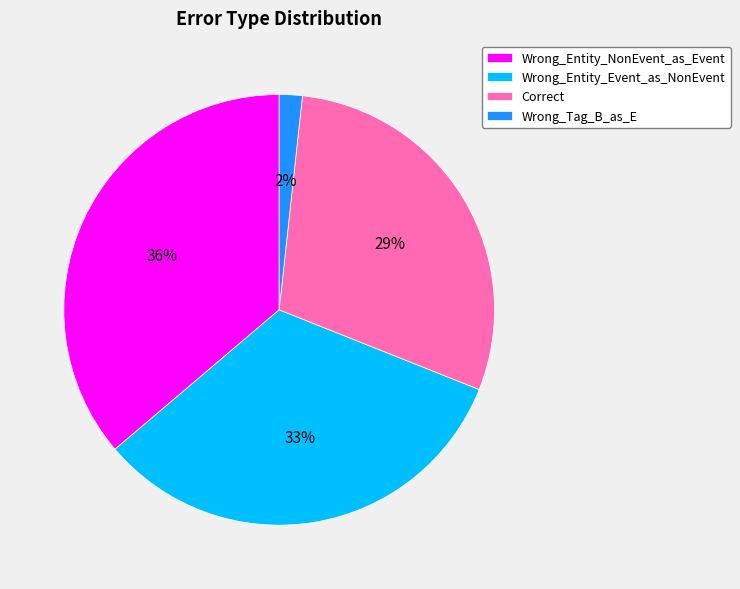

How many segments does this pie chart have?

4